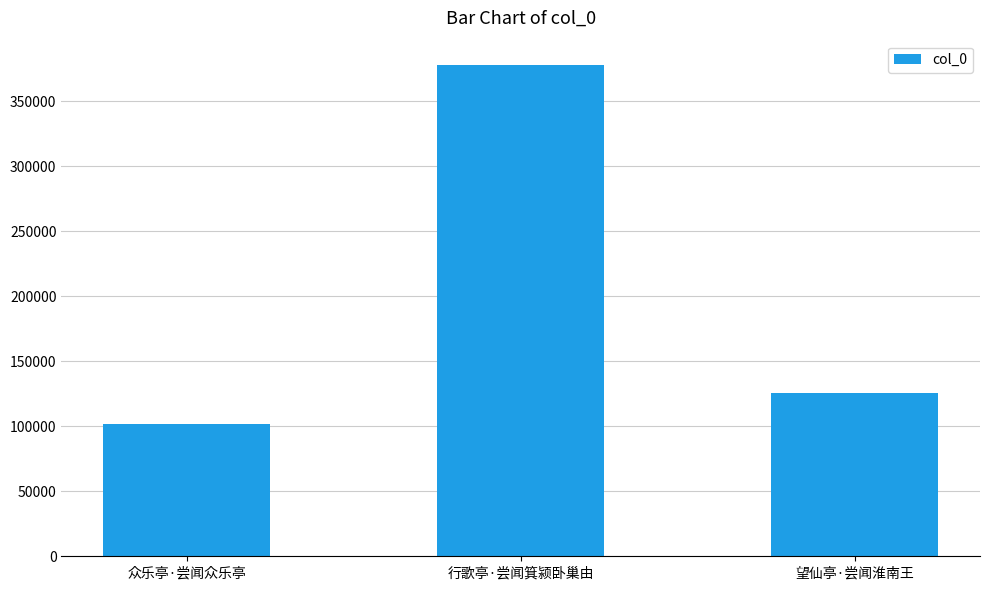

What value does the data have at 行歌亭·尝闻箕颍卧巢由, to the nearest 10?

377860